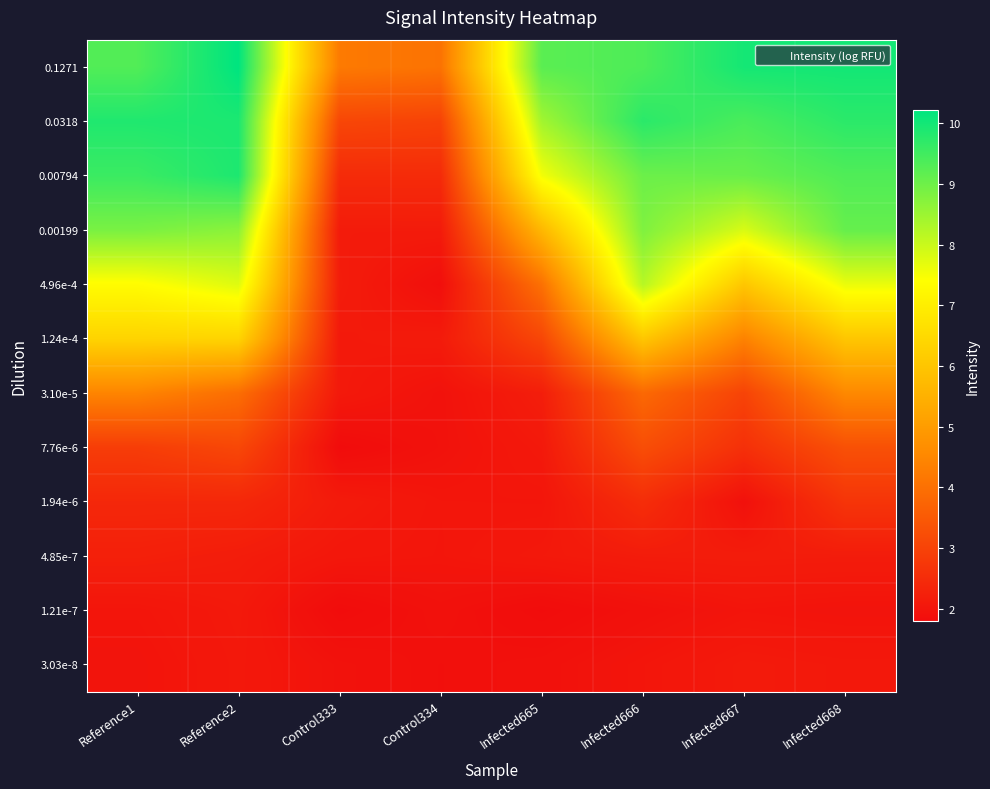

What is the total value across all series at Control334?

27.3